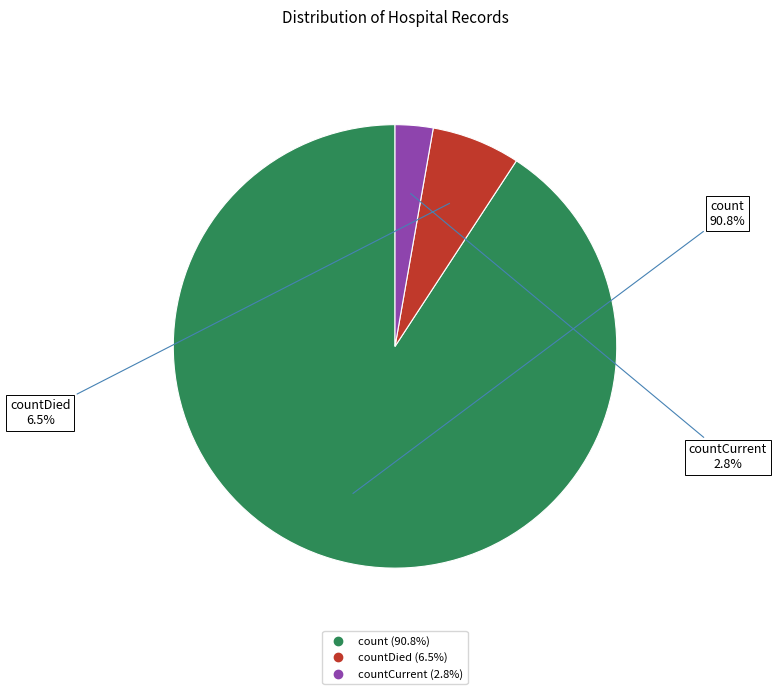

Does any single category account for the majority?

Yes